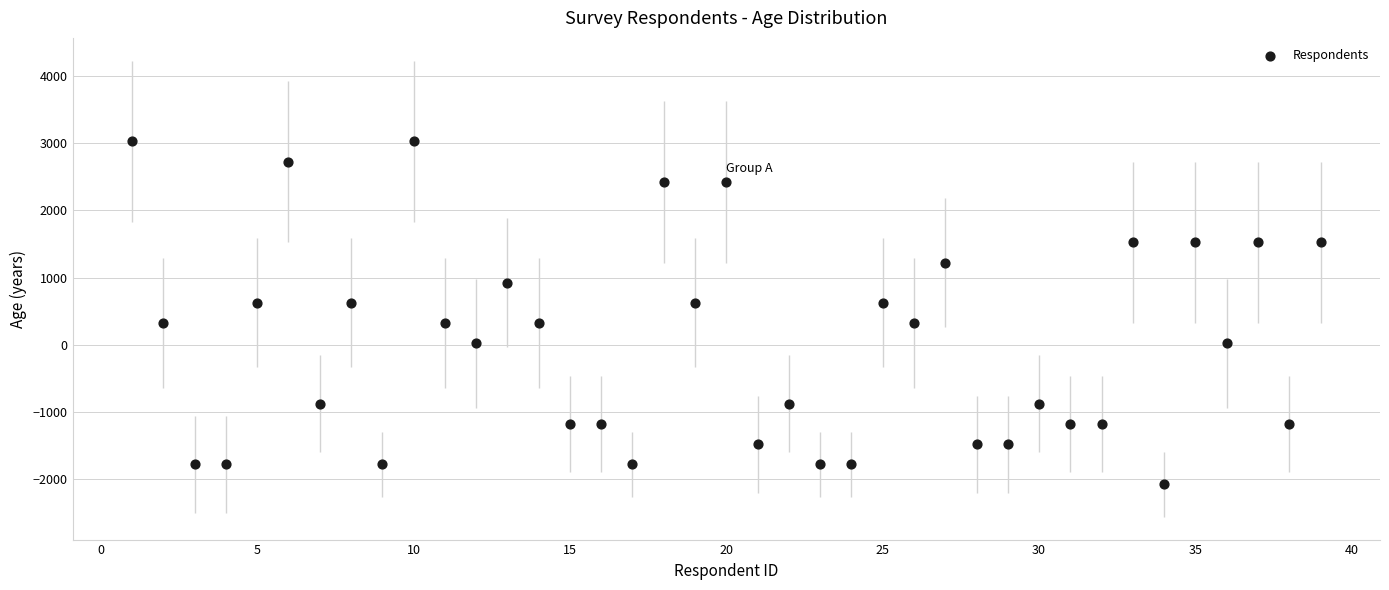

What is the range of Y values (max minus min)?

5100.0